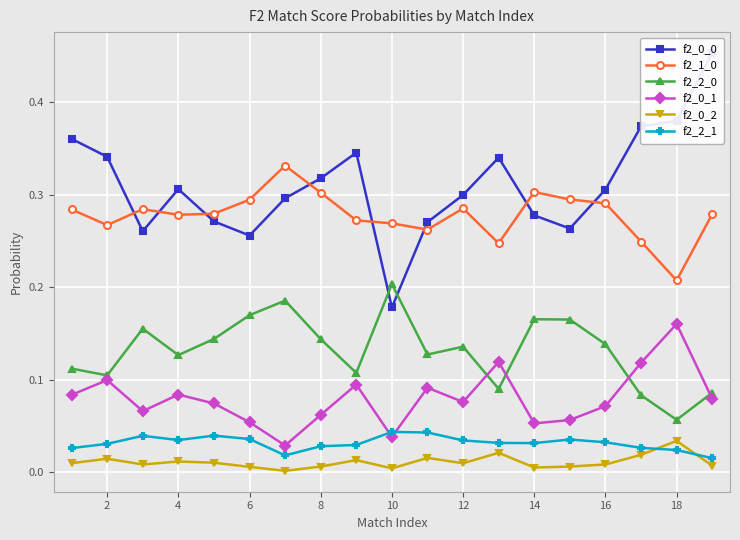

True or false: f2_0_1 has more than 2 points higher than both neighbors.

True